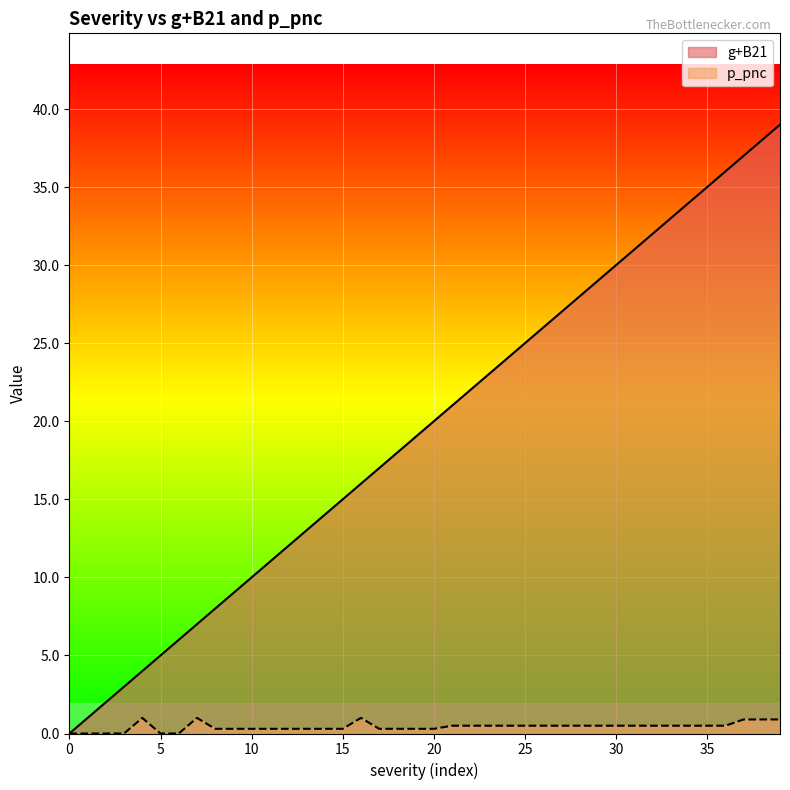

Rank the categories by p_pnc value from highest to lowest.

4, 7, 16, 37, 38, 39, 21, 22, 23, 24, 25, 26, 27, 28, 29, 30, 31, 32, 33, 34, 35, 36, 8, 9, 10, 11, 12, 13, 14, 15, 17, 18, 19, 20, 0, 1, 2, 3, 5, 6